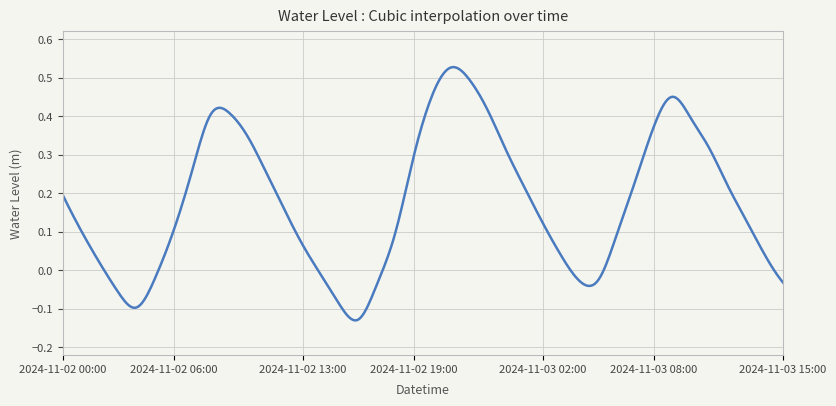

What is the difference between the maximum and minimum values?

0.7